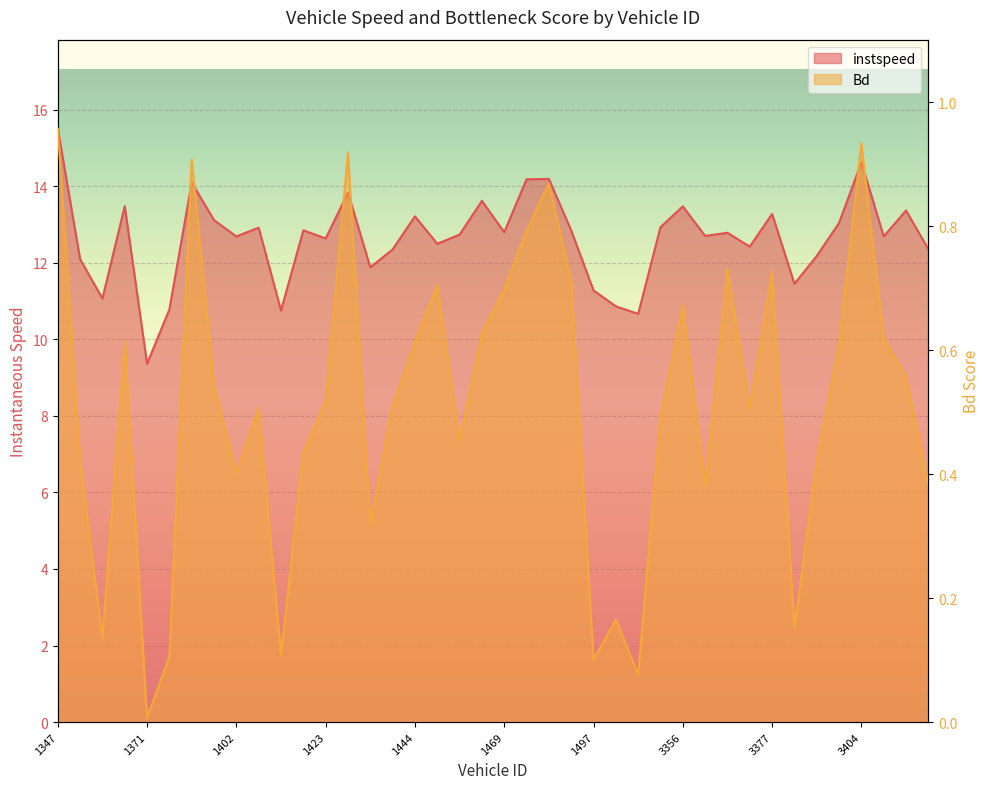

Between 1430 and 1414, which is larger?

1430